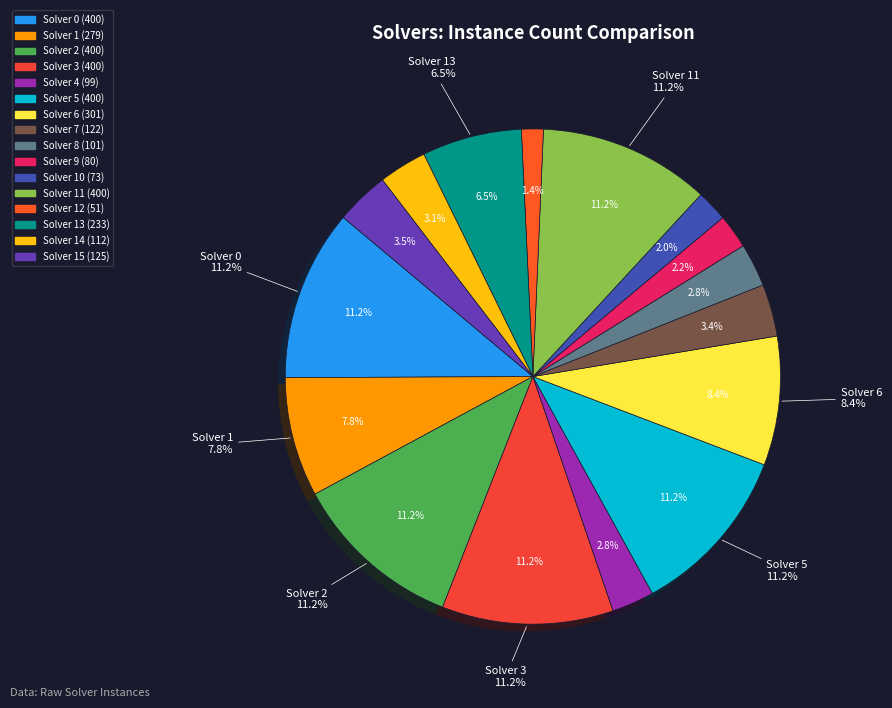

Count the number of slices in the pie.

16